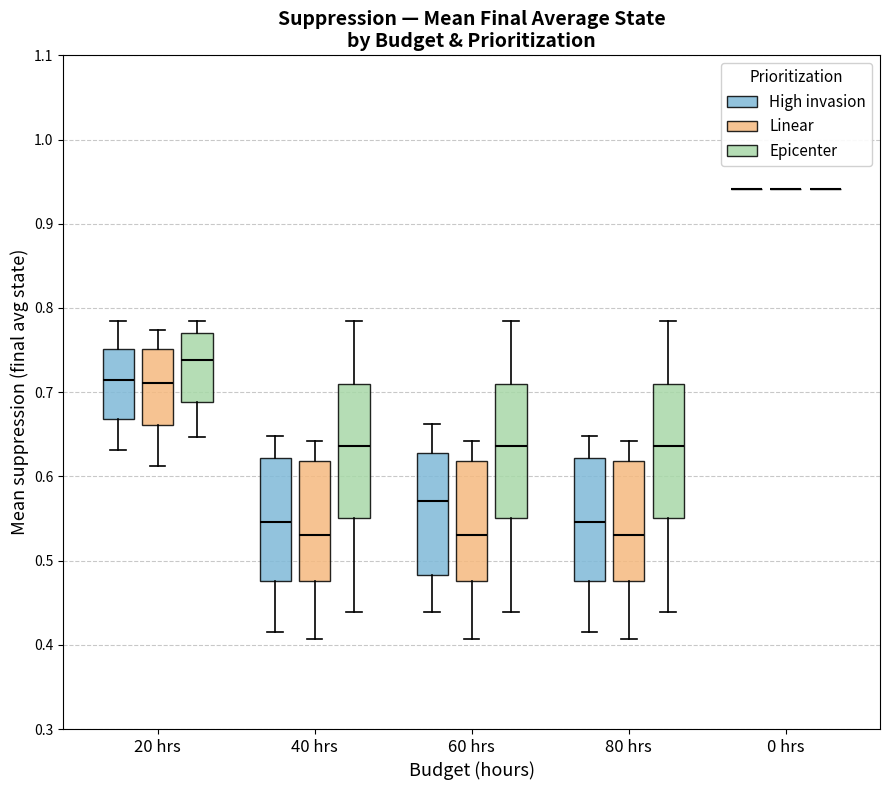

Reading left to right, transcribe this box plot: for each box, give where its median line is, the range the box spans, and where its two whiskers end, as read against the y-axis. The values are not printed on the chart, so give them approximately, as read against the axis.

20 hrs (High invasion): median 0.72, box 0.67 to 0.75, whiskers 0.63 to 0.78
20 hrs (Linear): median 0.71, box 0.66 to 0.75, whiskers 0.61 to 0.77
20 hrs (Epicenter): median 0.74, box 0.69 to 0.77, whiskers 0.65 to 0.78
40 hrs (High invasion): median 0.55, box 0.48 to 0.62, whiskers 0.42 to 0.65
40 hrs (Linear): median 0.53, box 0.48 to 0.62, whiskers 0.41 to 0.64
40 hrs (Epicenter): median 0.64, box 0.55 to 0.71, whiskers 0.44 to 0.78
60 hrs (High invasion): median 0.57, box 0.48 to 0.63, whiskers 0.44 to 0.66
60 hrs (Linear): median 0.53, box 0.48 to 0.62, whiskers 0.41 to 0.64
60 hrs (Epicenter): median 0.64, box 0.55 to 0.71, whiskers 0.44 to 0.78
80 hrs (High invasion): median 0.55, box 0.48 to 0.62, whiskers 0.42 to 0.65
80 hrs (Linear): median 0.53, box 0.48 to 0.62, whiskers 0.41 to 0.64
80 hrs (Epicenter): median 0.64, box 0.55 to 0.71, whiskers 0.44 to 0.78
0 hrs (High invasion): box collapsed to a line at 0.94, whiskers 0.94 to 0.94
0 hrs (Linear): box collapsed to a line at 0.94, whiskers 0.94 to 0.94
0 hrs (Epicenter): box collapsed to a line at 0.94, whiskers 0.94 to 0.94